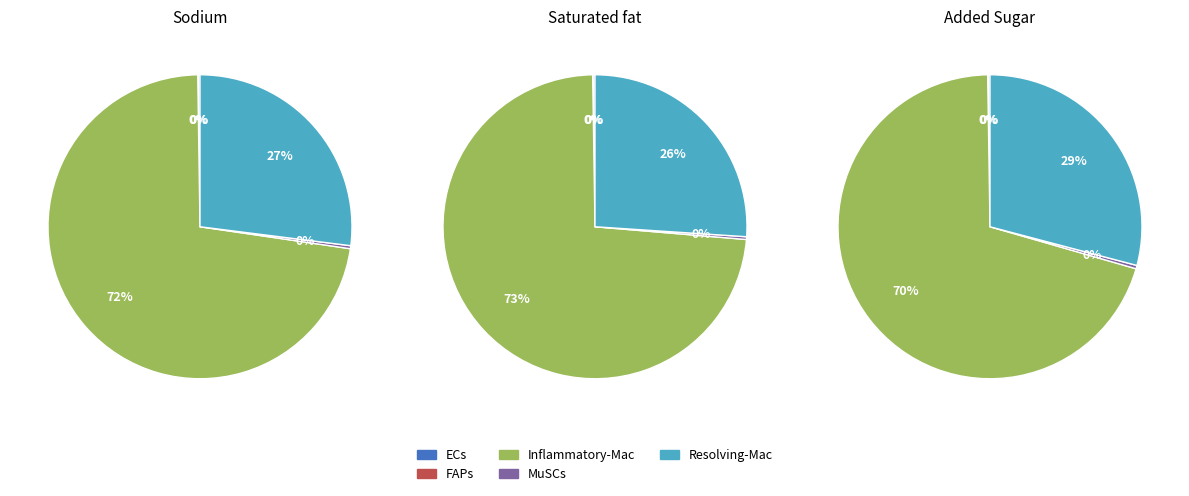

At Resolving-Mac, list the series in order from smallest to largest.

FAPs, ECs, MuSCs, Resolving-Mac, Inflammatory-Mac